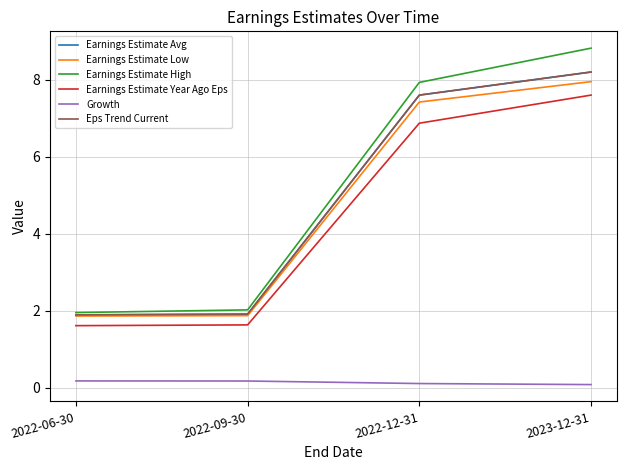

What is the highest value of the Eps Trend Current series?

8.2